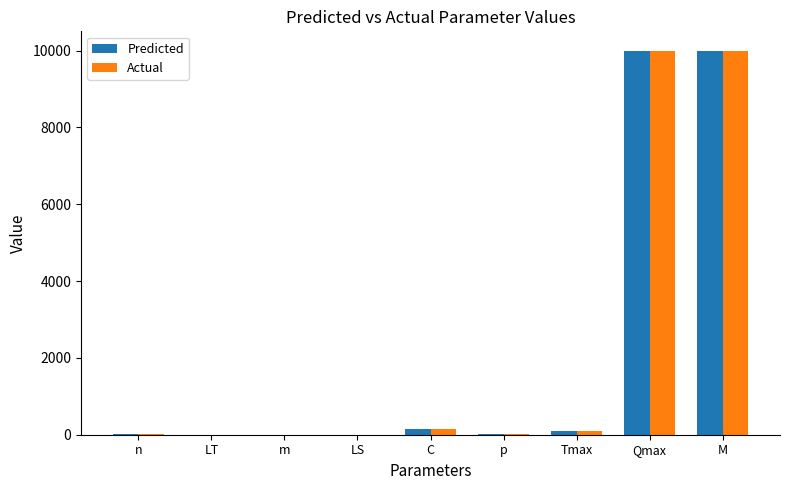

What is the sum of all Actual values?

20281